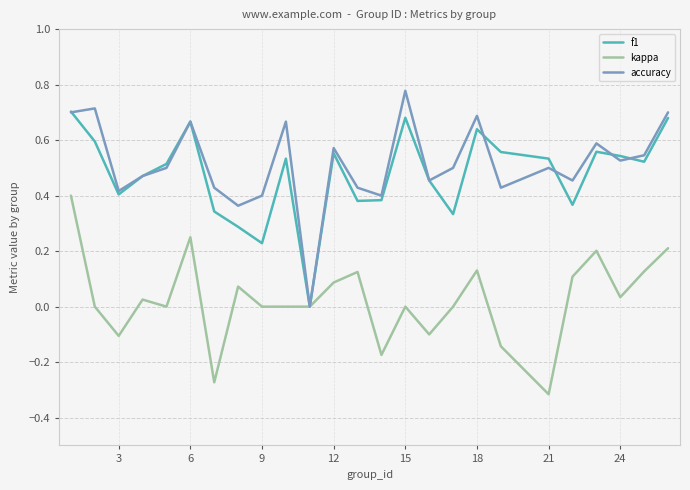

Rank the series by their maximum value, from highest to lowest.

accuracy, f1, kappa